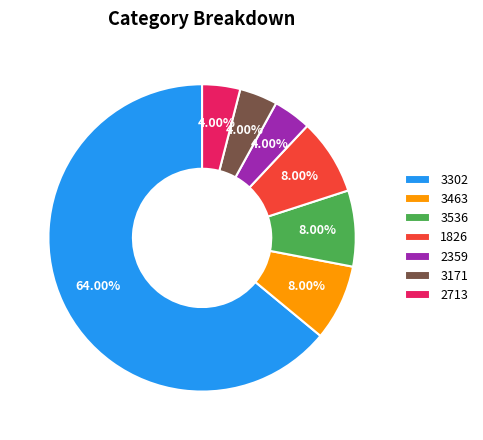

Is there a majority slice in this chart?

Yes